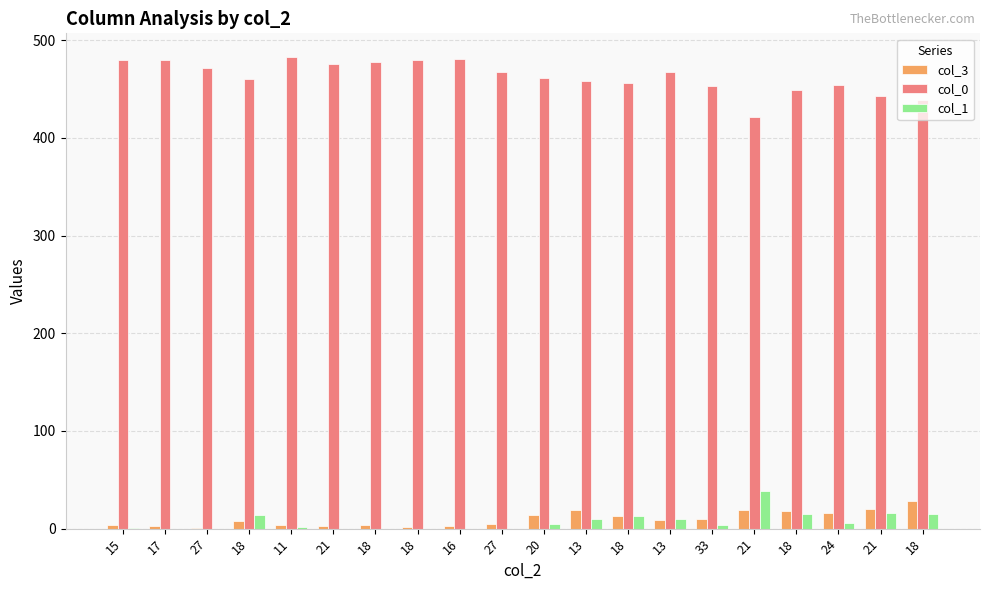

List the series in order of their peak value, highest first.

col_0, col_1, col_3